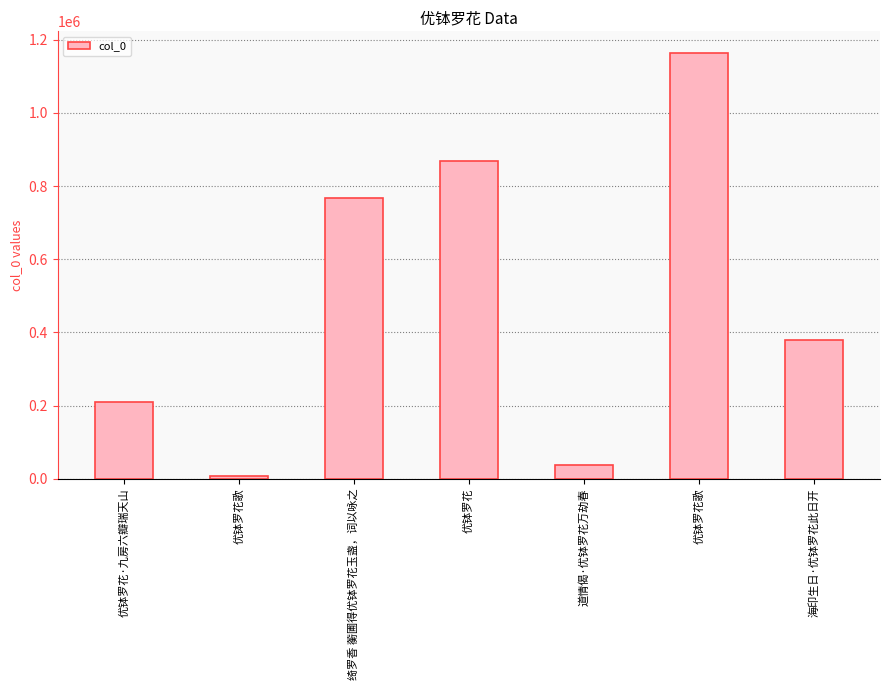

Count the number of data series in this chart.

1